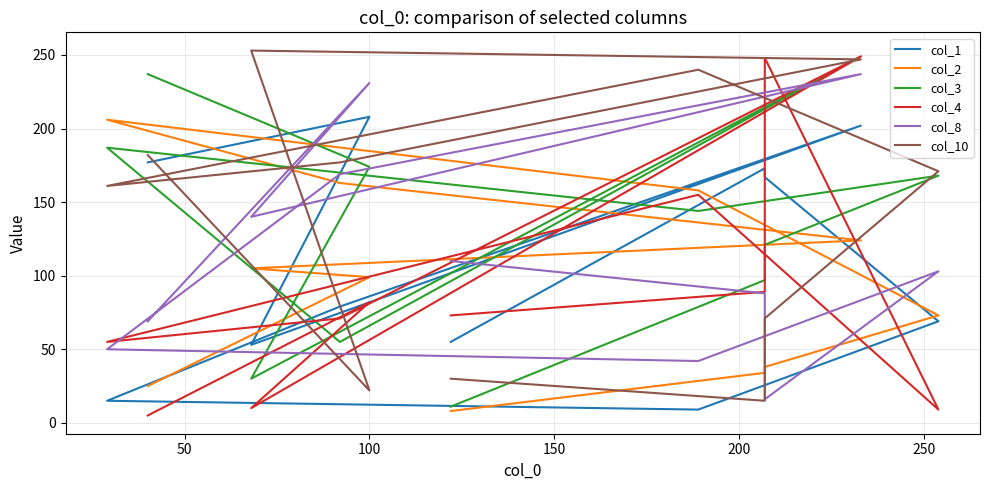

After their last crossing, which series has the higher values: col_4 or col_10?

col_10